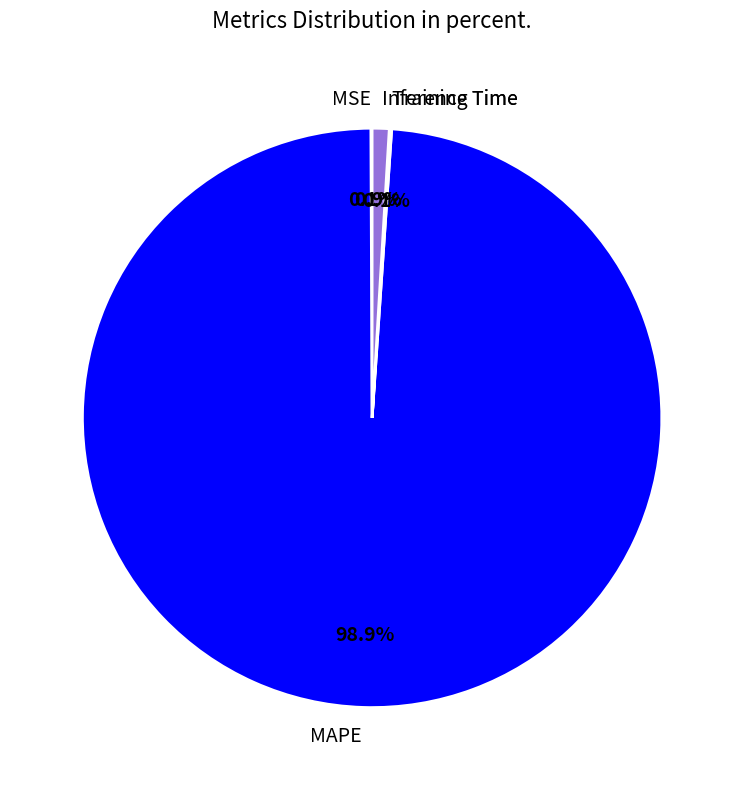

Is there any slice that represents more than half of the pie?

Yes